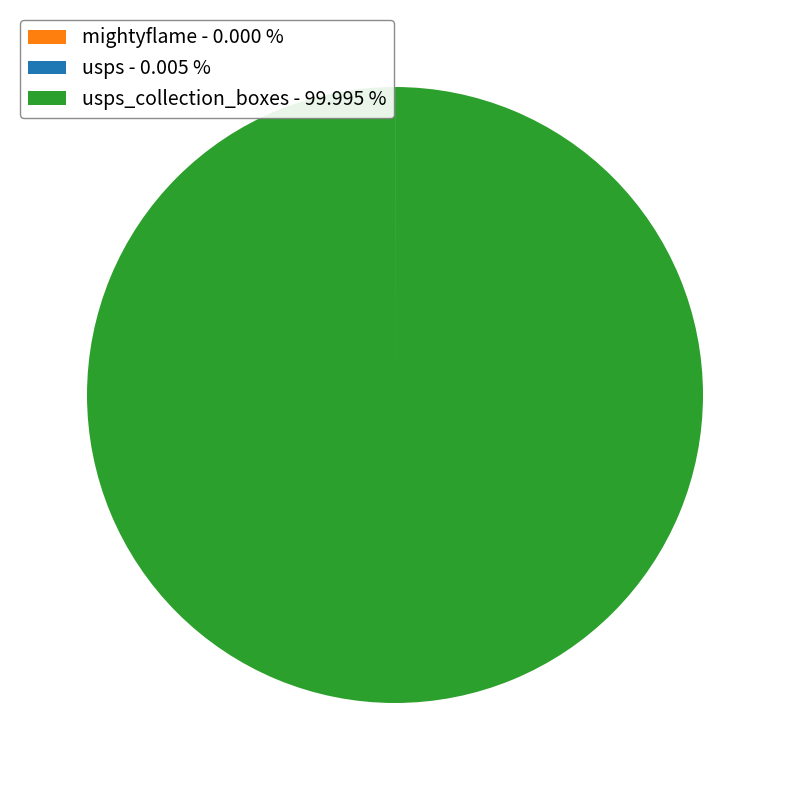

What is the largest slice in the pie chart?

usps_collection_boxes - 99.995 %